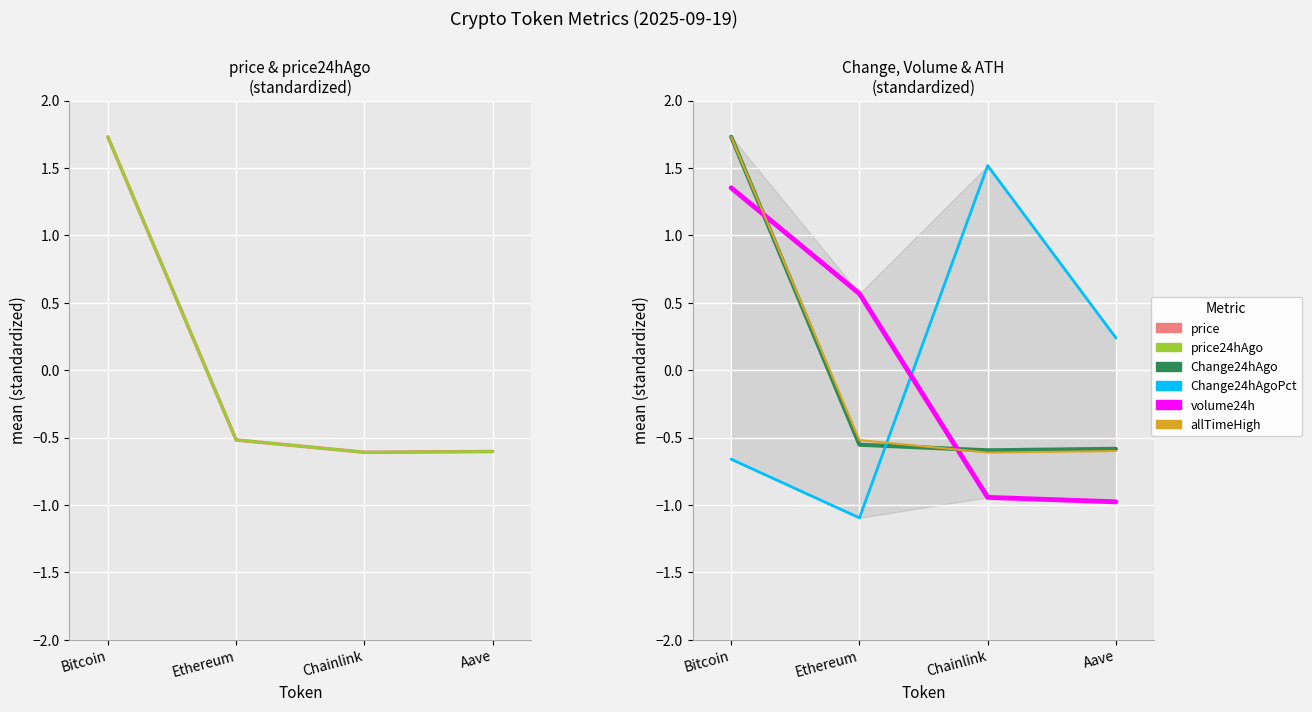

Is this an area chart (filled region under the line)?

No